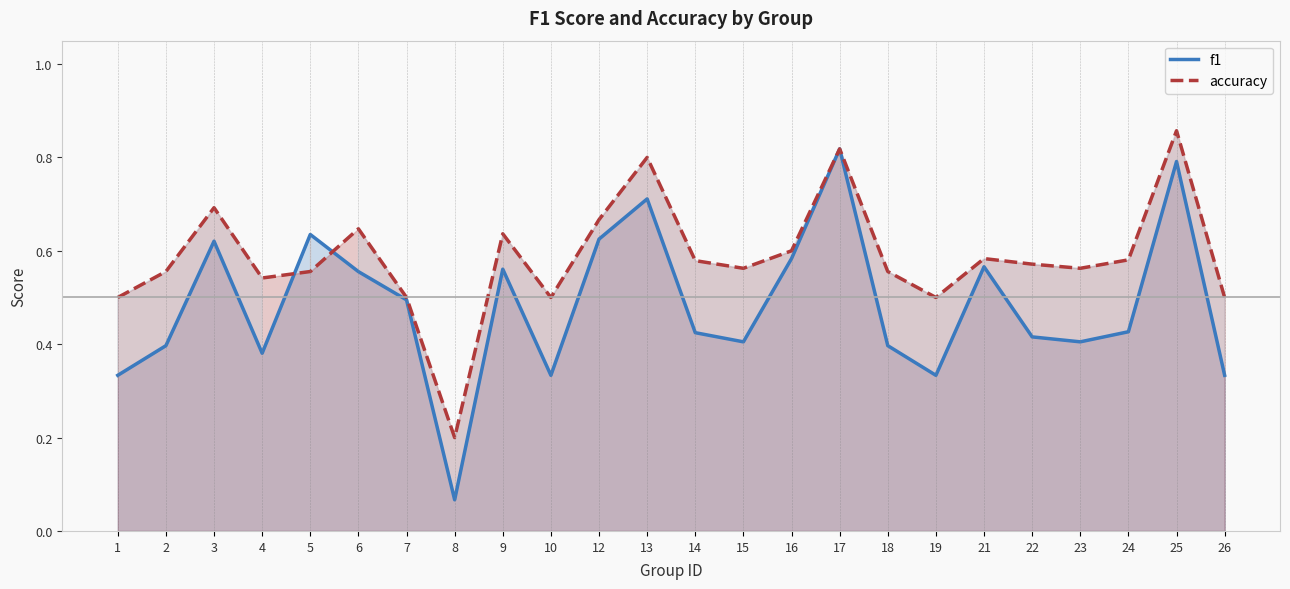

True or false: accuracy has more than 2 points higher than both neighbors.

True